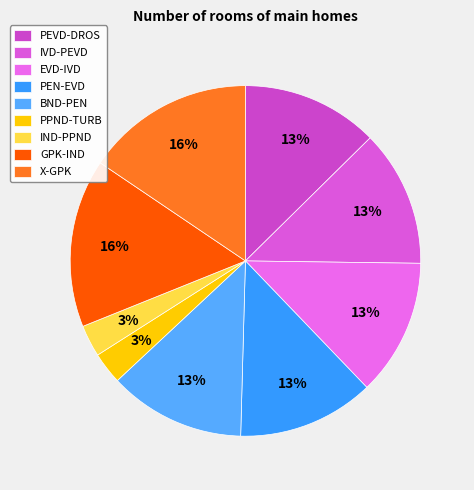

Between PPND-TURB and BND-PEN, which is larger?

BND-PEN